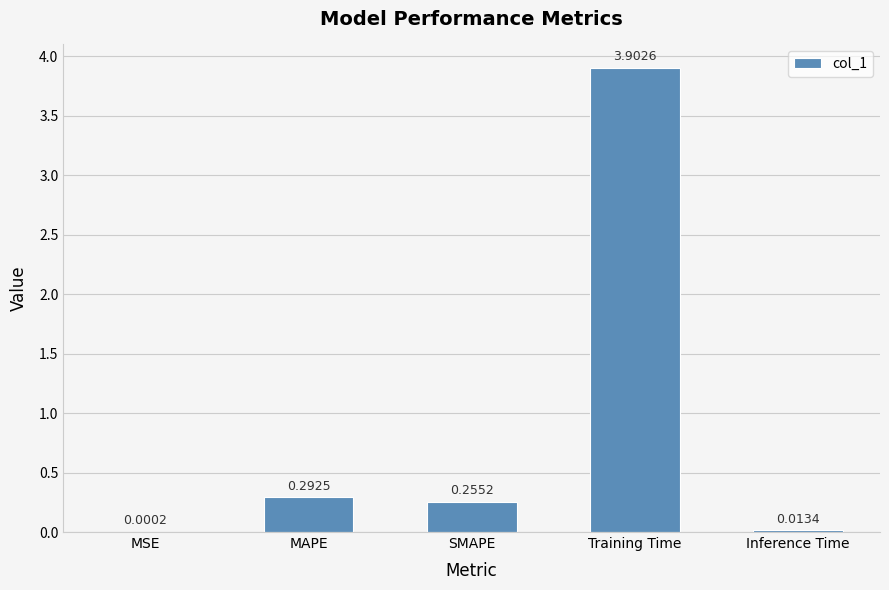

What is the change in value from MSE to MAPE?

+0.3